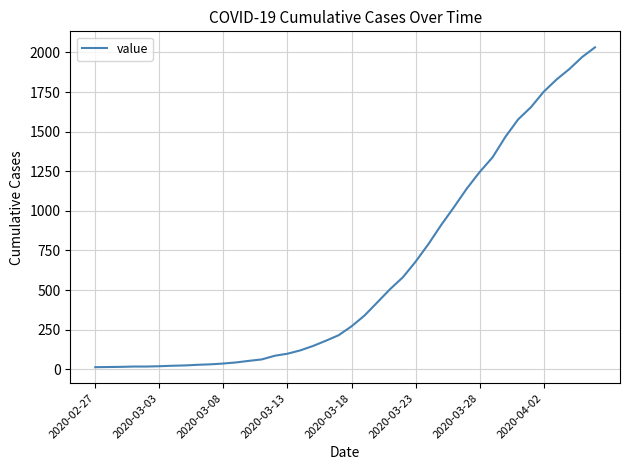

What is the difference between the maximum and minimum values?

2019